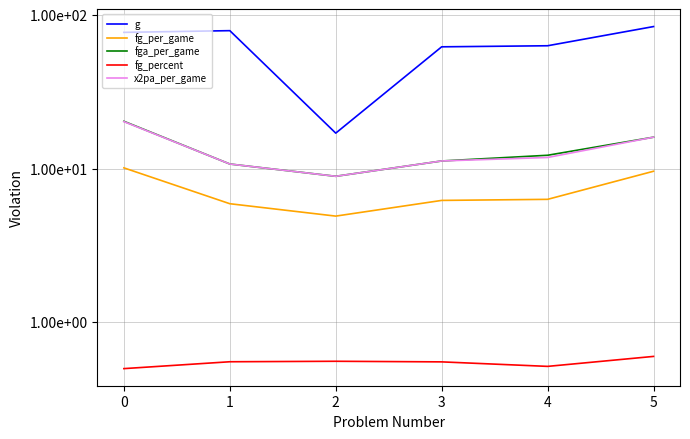

True or false: x2pa_per_game has more than 2 interior local peaks.

False